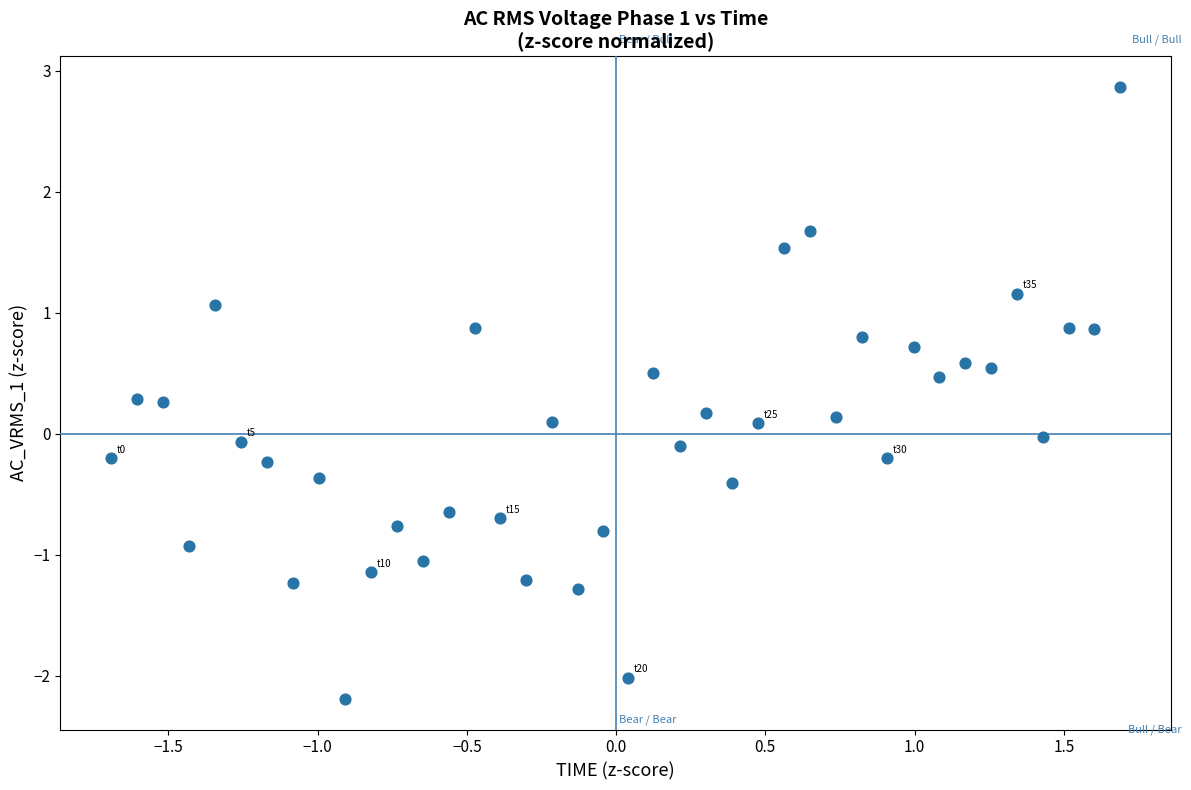

What is the range of X values (max minus min)?

3.4